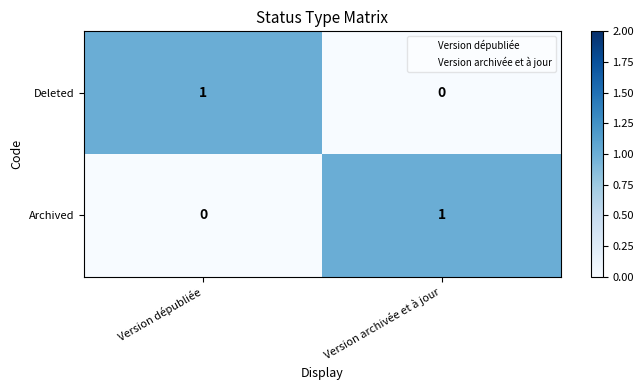

Which category has the lowest value in the Deleted series?

Version archivée et à jour